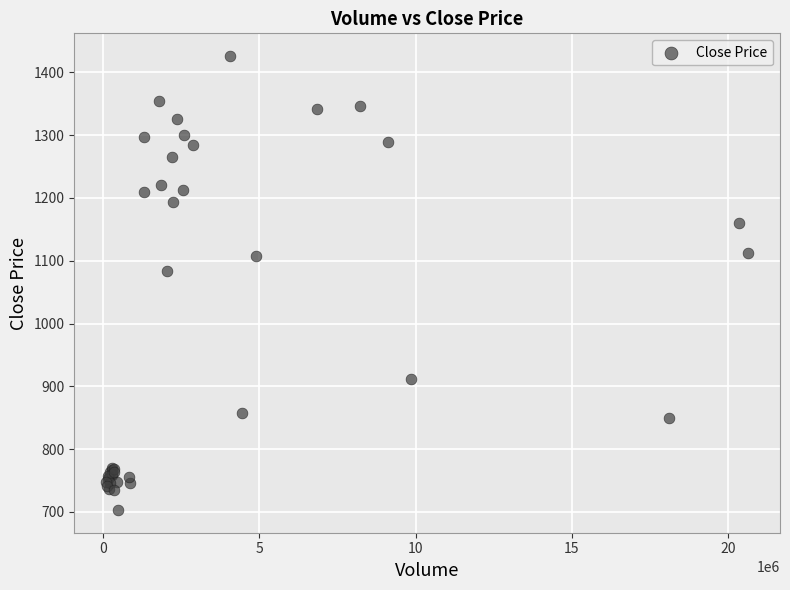

What Y value in the scatter plot is closest to 1064?

1084